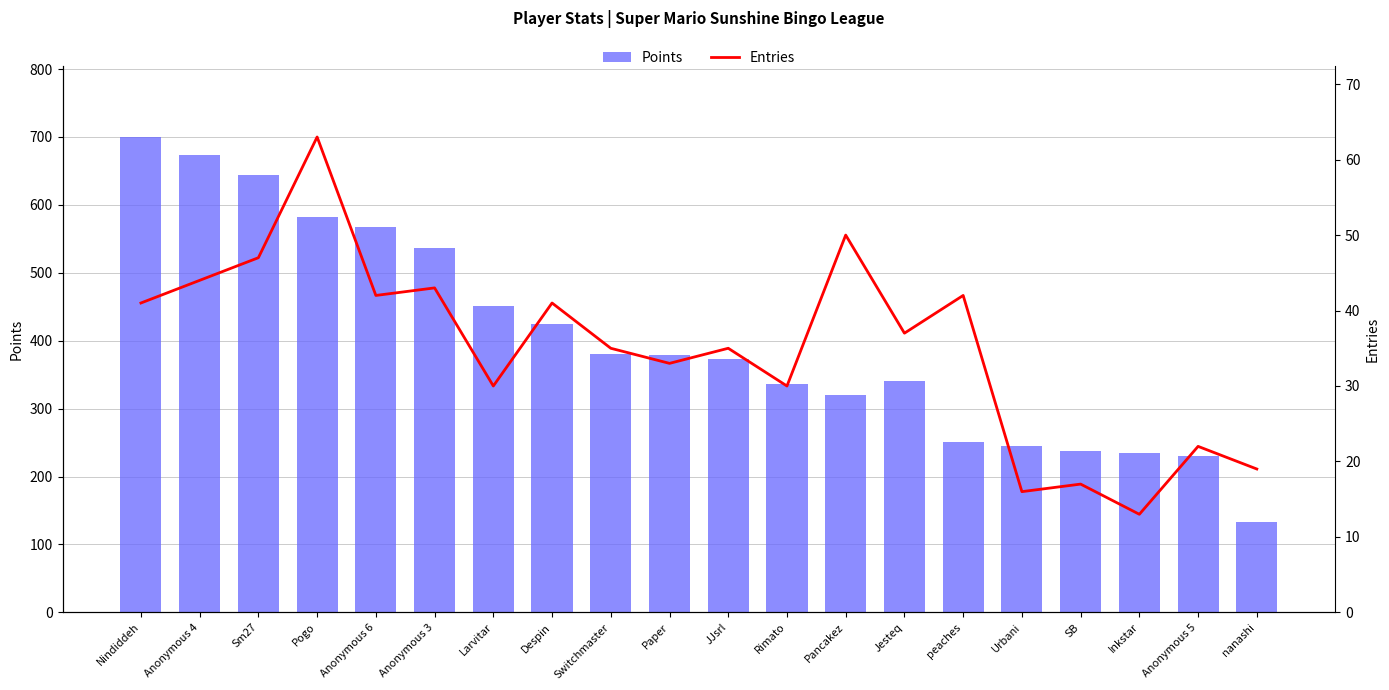

What position from the right is Sm27?

18